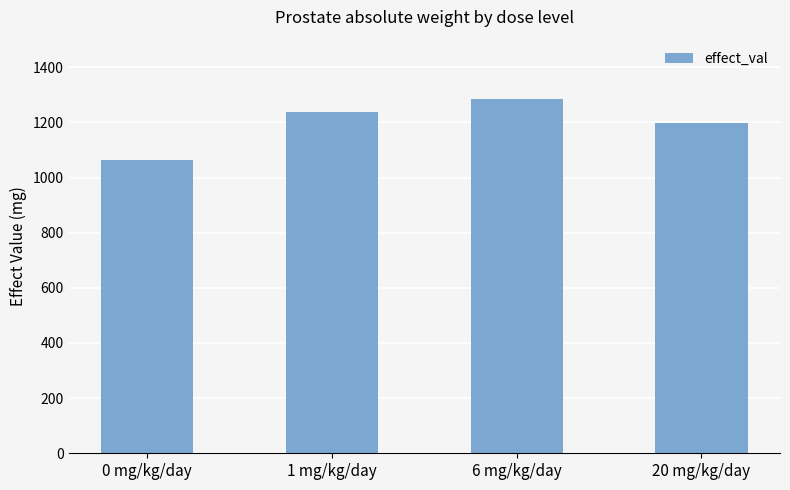

Between 0 mg/kg/day and 20 mg/kg/day, which is larger?

20 mg/kg/day